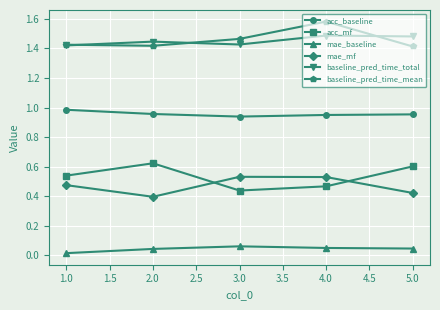

What is the total value across all series at 4.0?

5.1